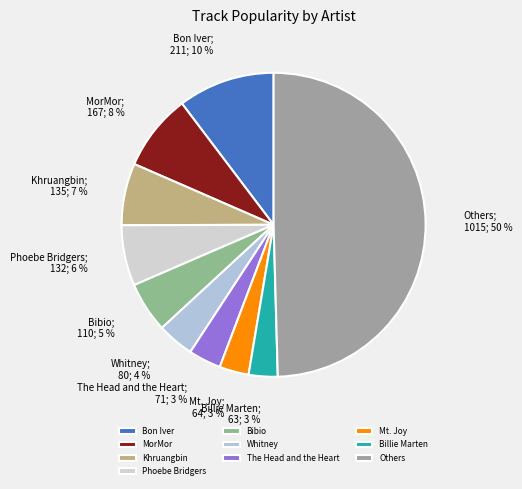

Count the number of slices in the pie.

10